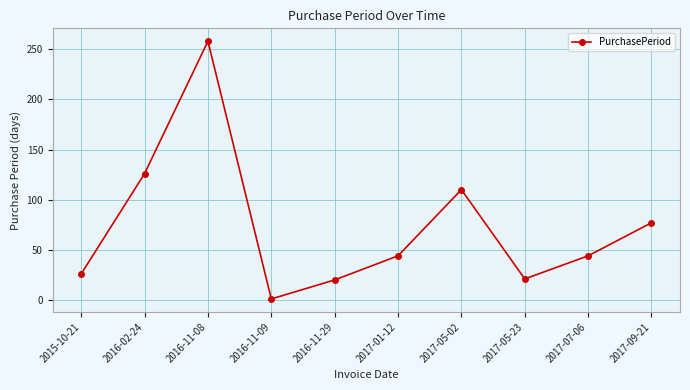

What is the label of the 2nd point from the left?

2016-02-24